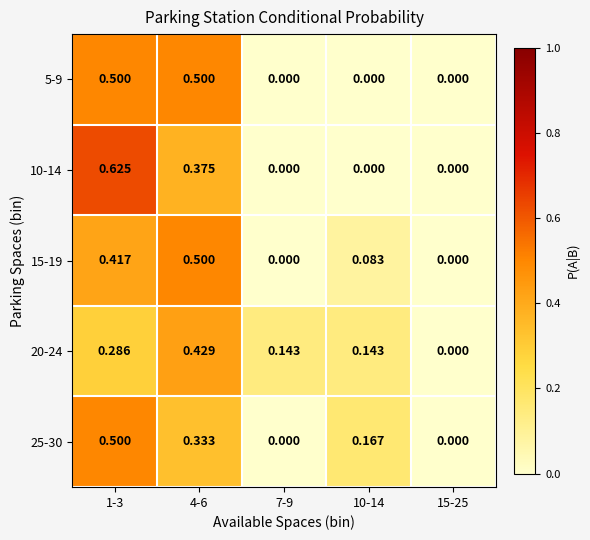

How many positive values does the 15-19 series have?

3